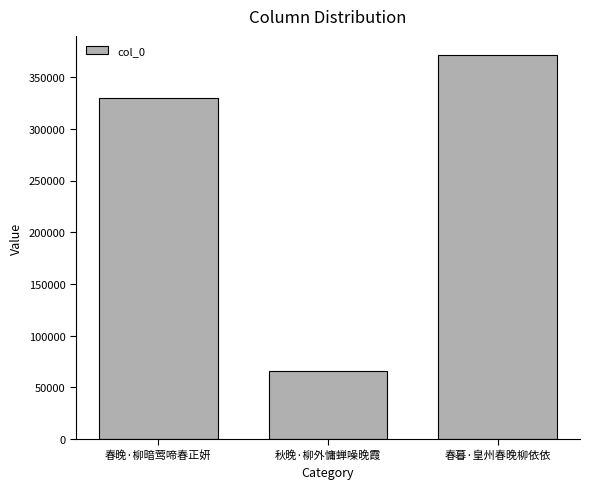

Count the number of categories in the chart.

3